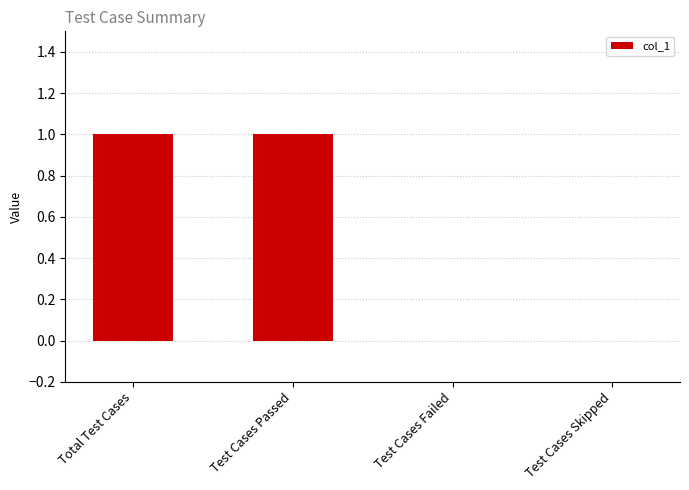

The chart shows a value of 0 at Test Cases Failed. True or false?

True